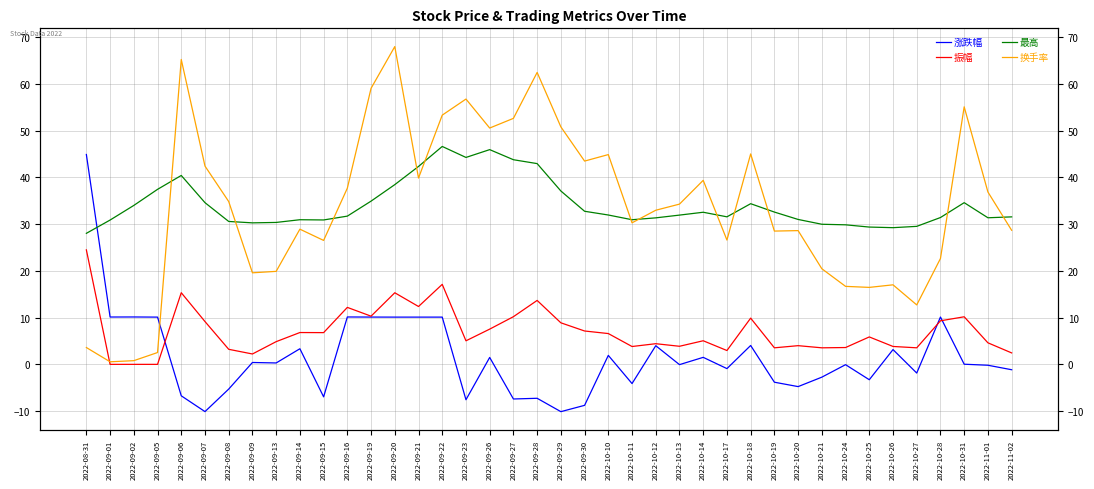

What position from the right is 2022-09-22?

25